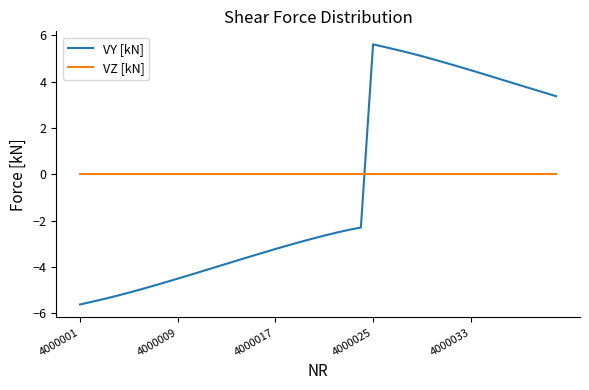

What is the lowest value of the VY [kN] series?

-5.6